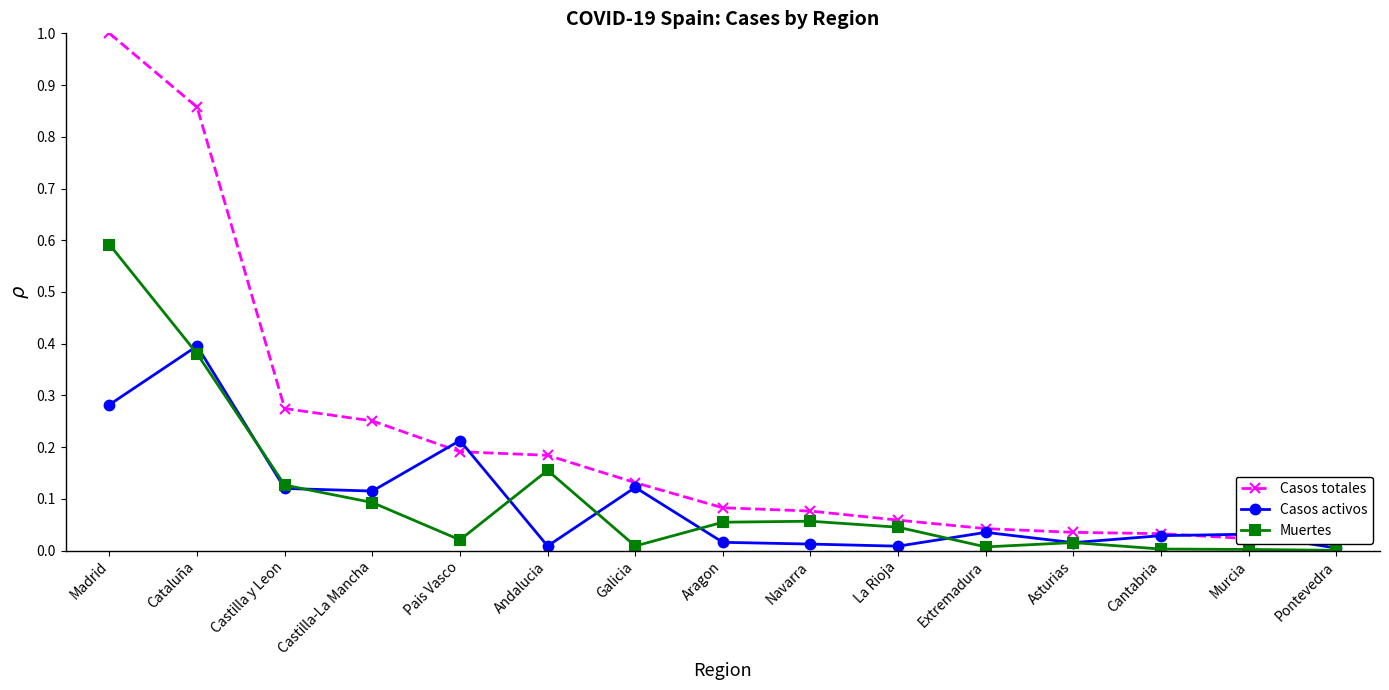

Reading left to right, list all the values displayed in this chart.

Casos totales: 1.0	0.9	0.3	0.3	0.2	0.2	0.1	0.1	0.1	0.1	0.0	0.0	0.0	0.0	0.0
Casos activos: 0.3	0.4	0.1	0.1	0.2	0.0	0.1	0.0	0.0	0.0	0.0	0.0	0.0	0.0	0.0
Muertes: 0.6	0.4	0.1	0.1	0.0	0.2	0.0	0.1	0.1	0.0	0.0	0.0	0.0	0.0	0.0